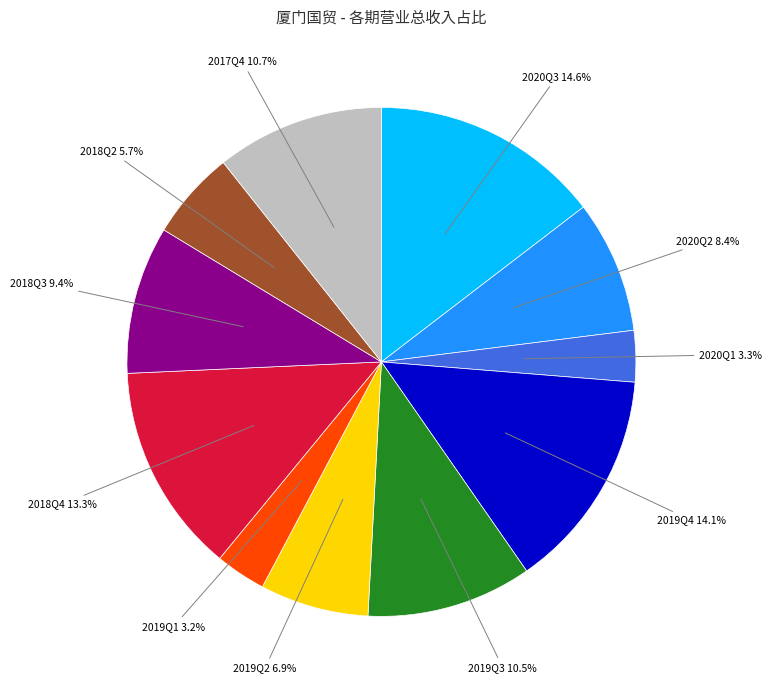

To the nearest percent, what is the combined percentage of 2020Q3 and 2018Q3?

24%